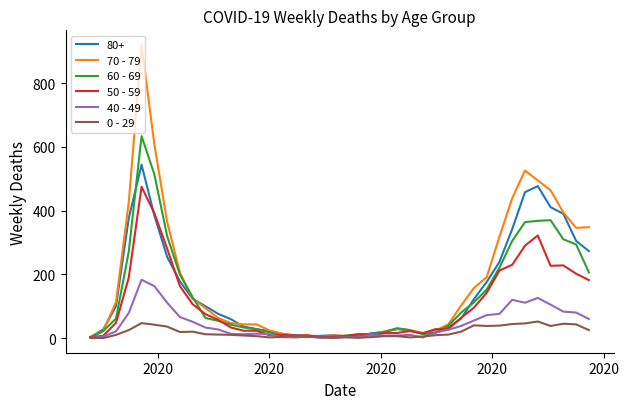

Which series has the widest spread of values?

70 - 79